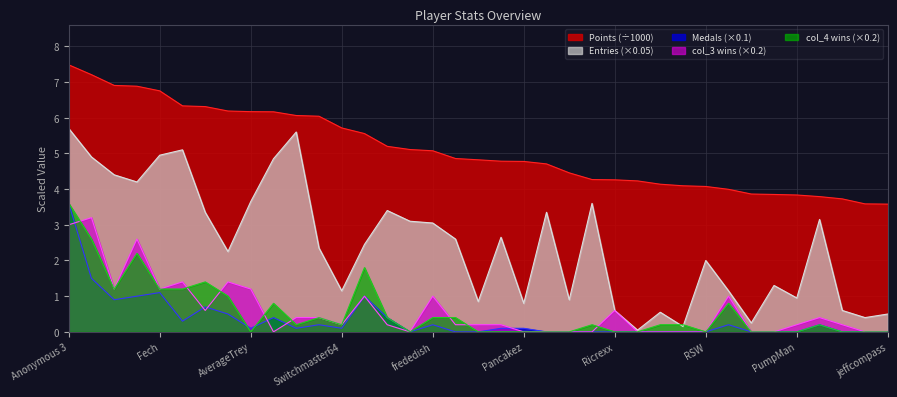

Reading left to right, extract all data points from this chart.

Points: 7.5	7.2	6.9	6.9	6.8	6.3	6.3	6.2	6.2	6.2	6.1	6.0	5.7	5.6	5.2	5.1	5.1	4.9	4.8	4.8	4.8	4.7	4.5	4.3	4.3	4.2	4.1	4.1	4.1	4.0	3.9	3.9	3.8	3.8	3.7	3.6	3.6
Medals: 3.6	1.5	0.9	1.0	1.1	0.3	0.7	0.5	0.1	0.4	0.1	0.2	0.1	1.0	0.4	0.0	0.2	0.0	0.0	0.1	0.1	0.0	0.0	0.0	0.0	0.0	0.0	0.0	0.0	0.2	0.0	0.0	0.0	0.2	0.0	0.0	0.0
Entries: 5.7	4.9	4.4	4.2	5.0	5.1	3.4	2.2	3.6	4.8	5.6	2.4	1.1	2.5	3.4	3.1	3.0	2.6	0.8	2.6	0.8	3.4	0.9	3.6	0.6	0.1	0.6	0.1	2.0	1.1	0.2	1.3	0.9	3.1	0.6	0.4	0.5
col_3: 3.0	3.2	1.2	2.6	1.2	1.4	0.6	1.4	1.2	0.0	0.4	0.4	0.2	1.0	0.2	0.0	1.0	0.2	0.2	0.2	0.0	0.0	0.0	0.0	0.6	0.0	0.0	0.0	0.0	1.0	0.0	0.0	0.2	0.4	0.2	0.0	0.0
col_4: 3.6	2.6	1.2	2.2	1.2	1.2	1.4	1.0	0.0	0.8	0.2	0.4	0.2	1.8	0.4	0.0	0.4	0.4	0.0	0.0	0.0	0.0	0.0	0.2	0.0	0.0	0.2	0.2	0.0	0.8	0.0	0.0	0.0	0.2	0.0	0.0	0.0